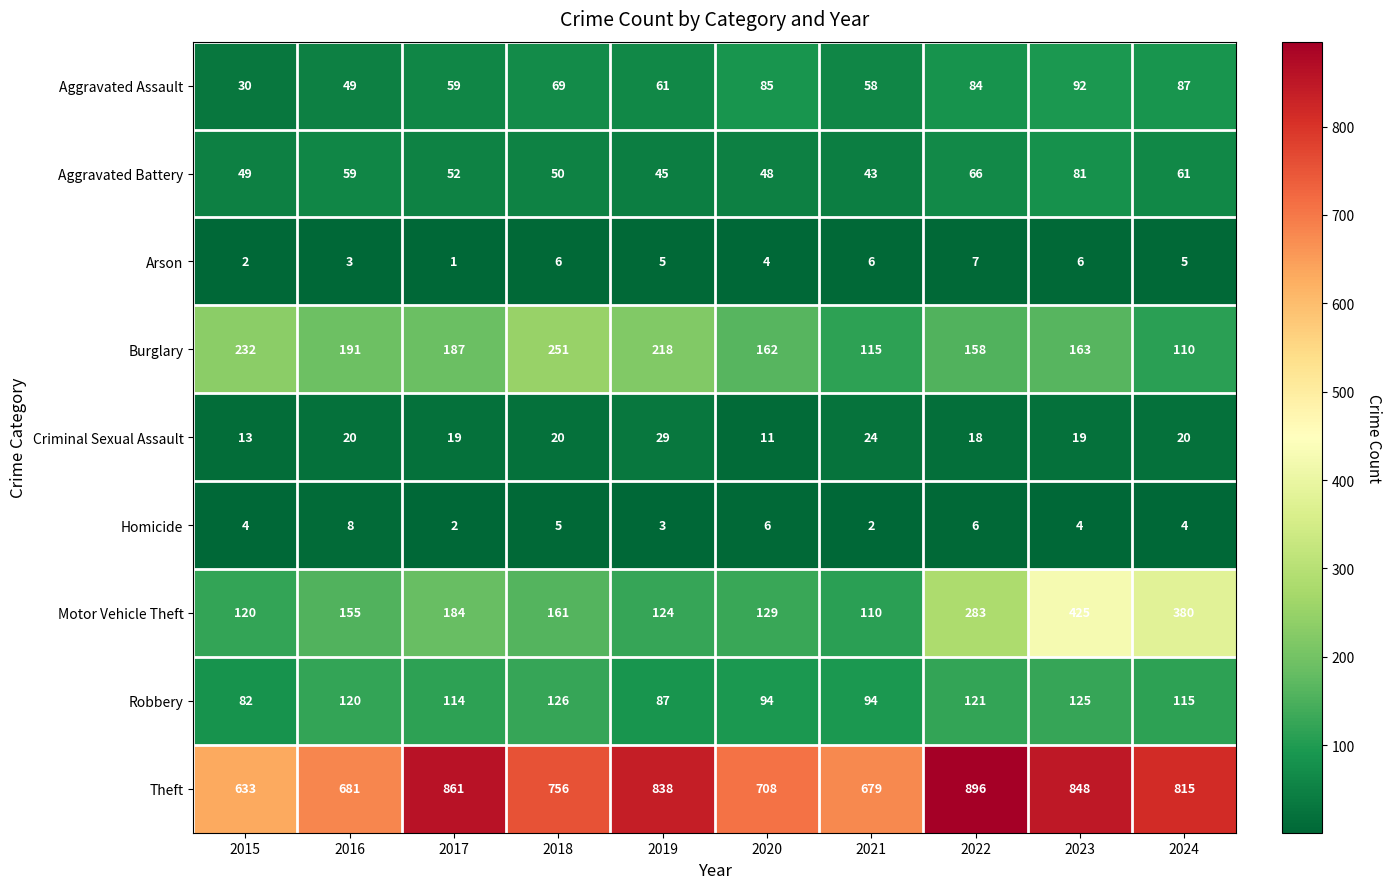

Between 2017 and 2020, which series saw the biggest shift?

Theft